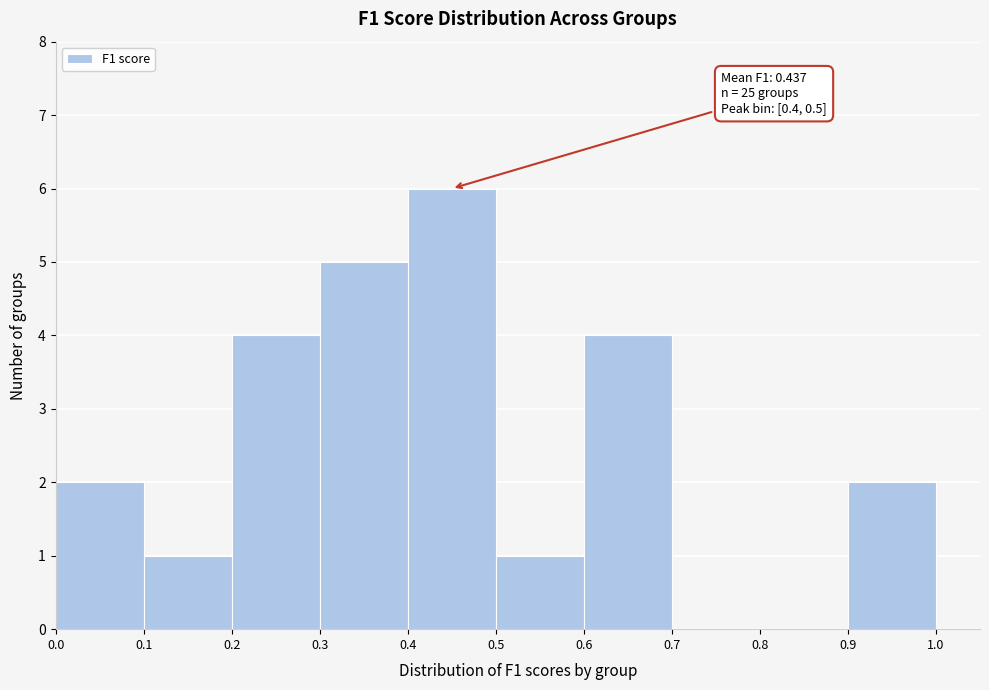

Which range on the x-axis has the tallest bar?

0.4 to 0.5